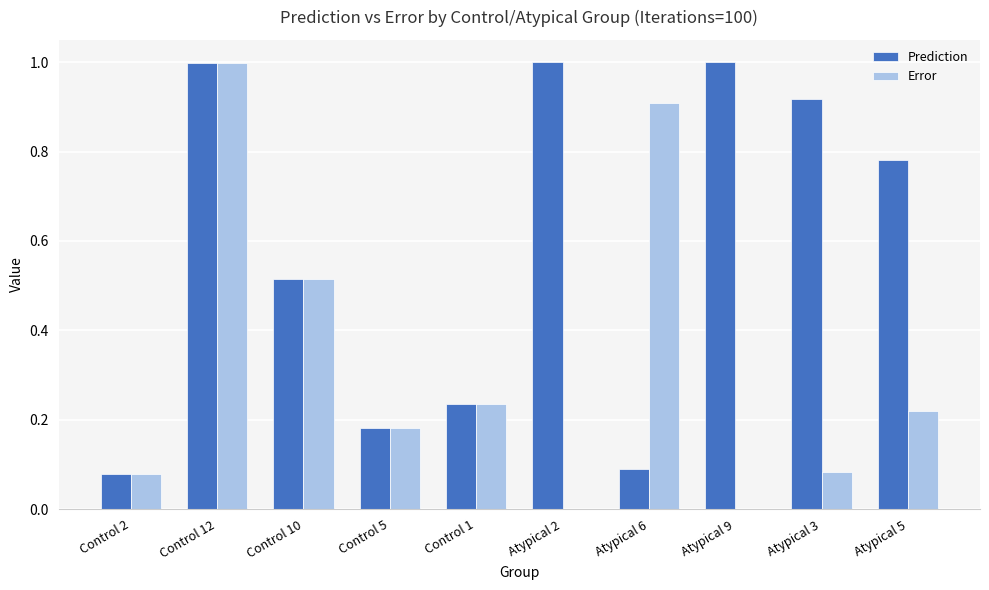

Between Control 1 and Atypical 5, which series saw the biggest shift?

Prediction